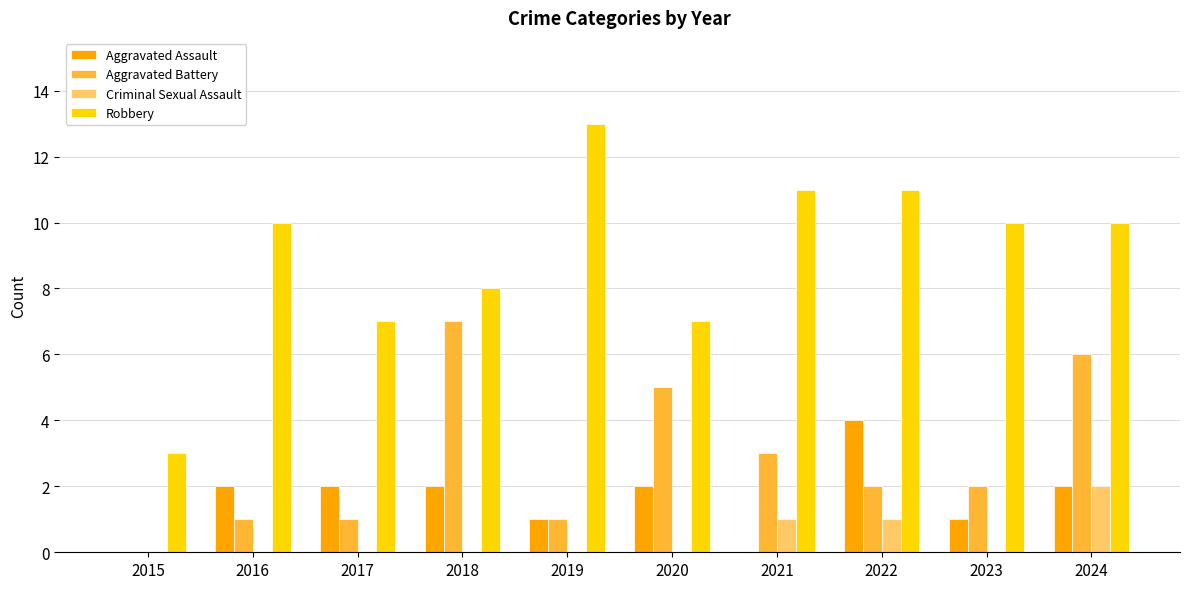

What is the sum of the Aggravated Battery values at 2016 and 2015?

1